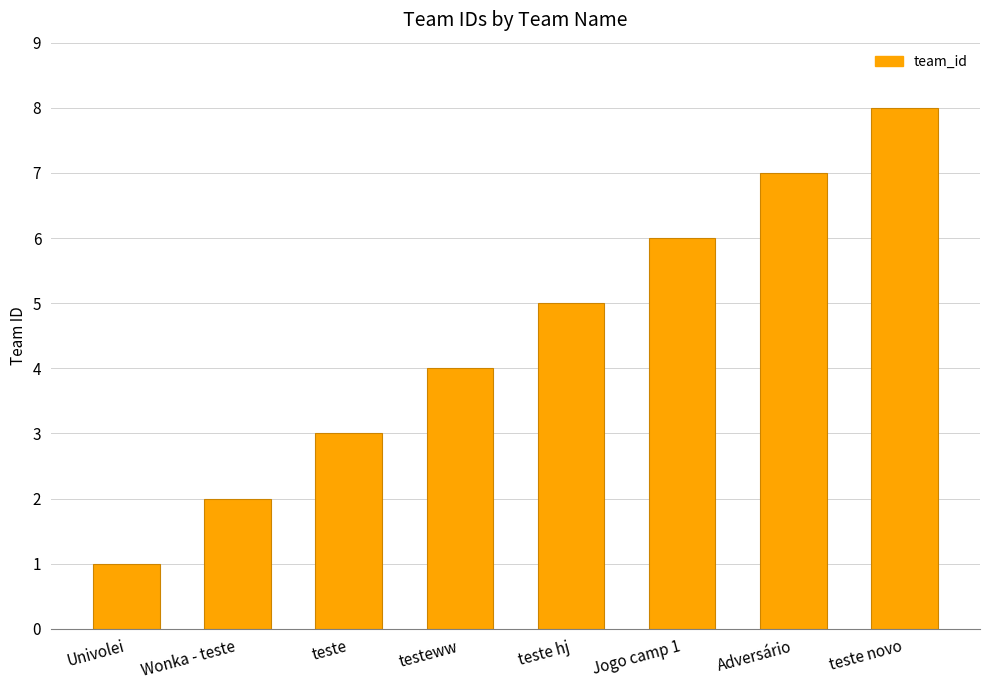

What is the difference between the maximum and minimum values?

7